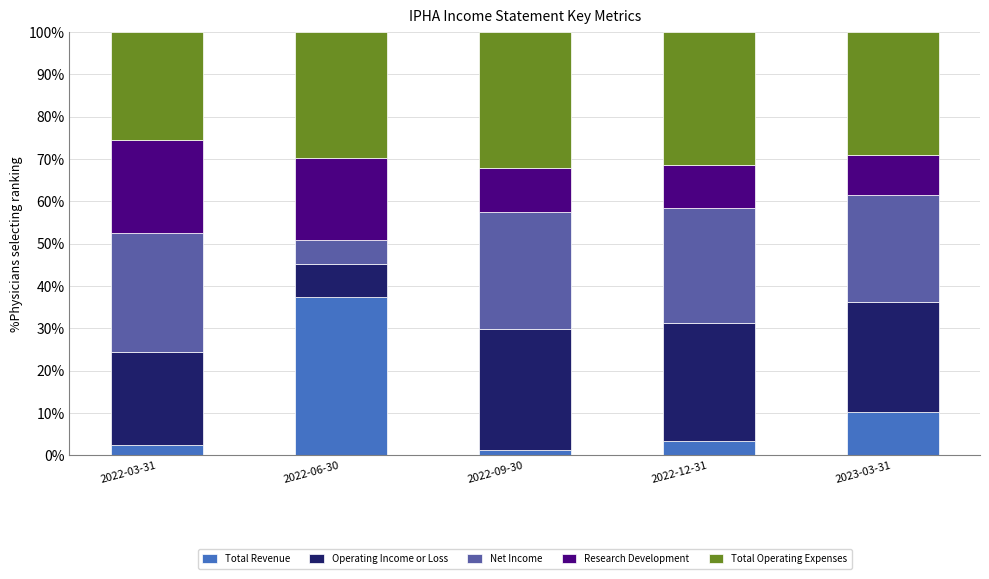

How many bars are there in total?

5